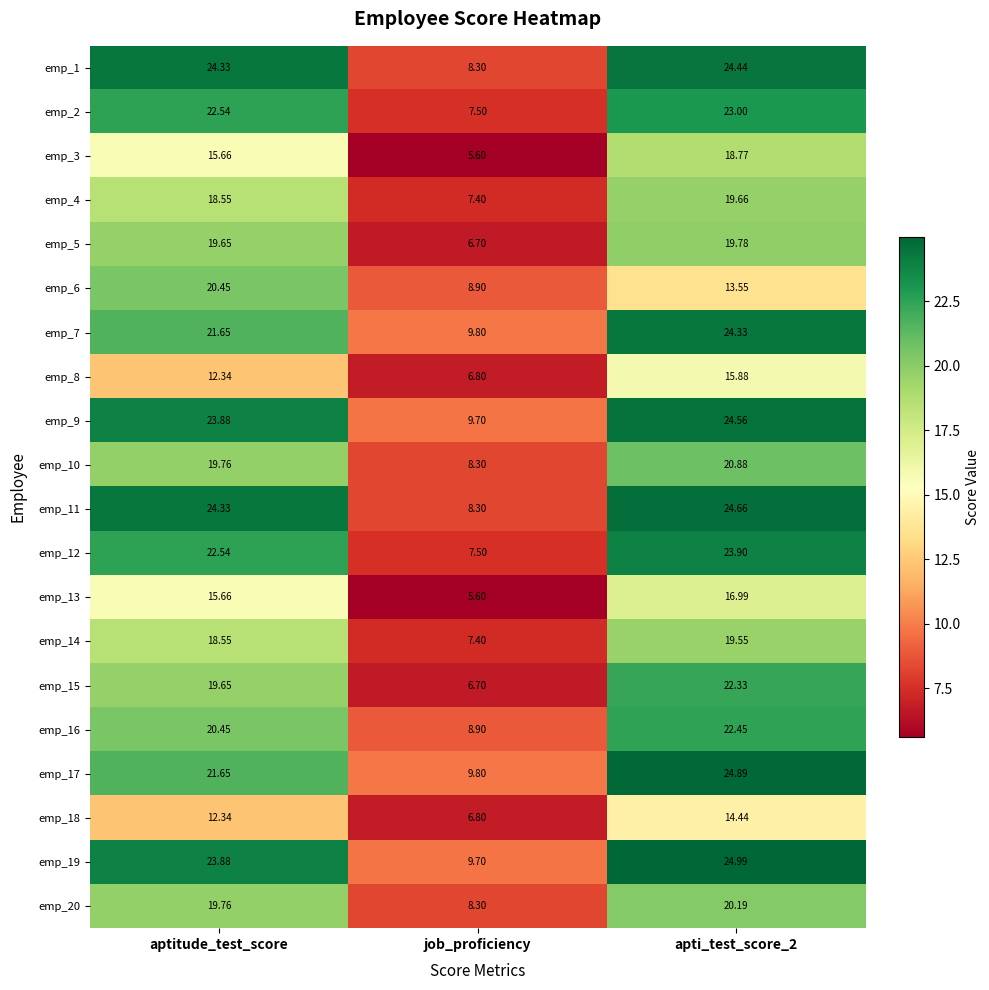

Is the value of emp_4 at aptitude_test_score greater than the value of emp_12 at job_proficiency?

Yes